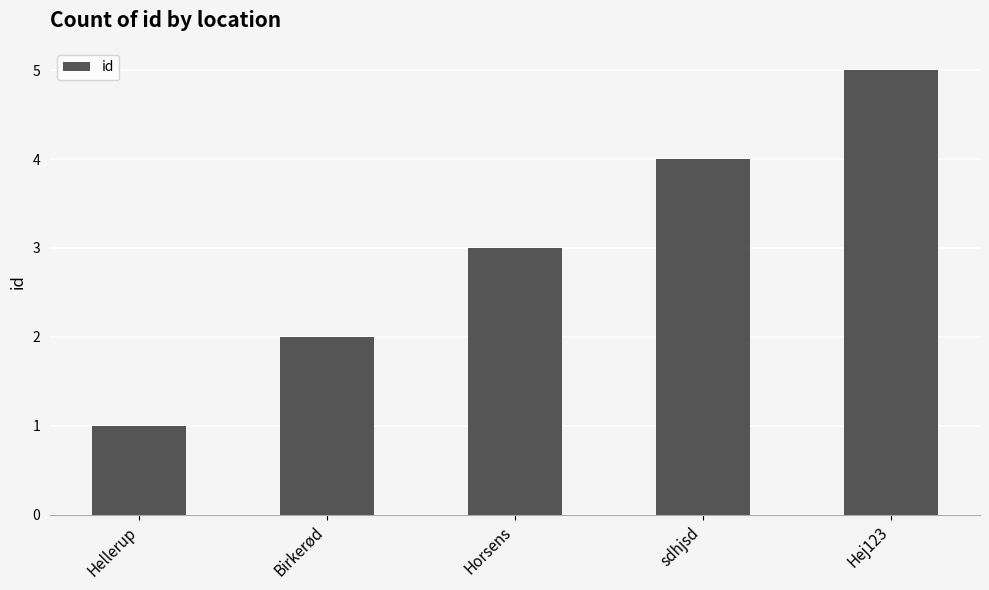

Is it true that the value at sdhjsd is 4?

True